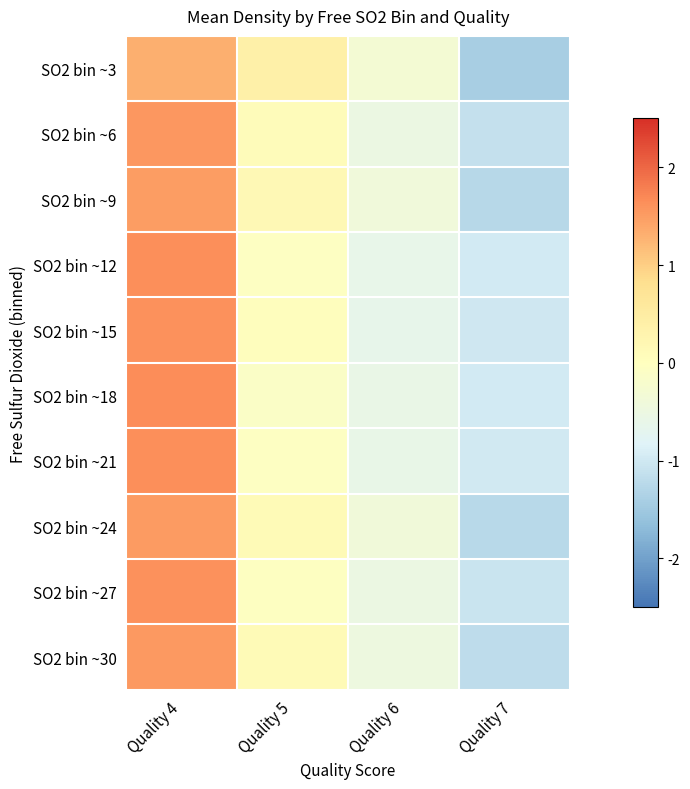

Rank the series by their maximum value, from lowest to highest.

SO2 bin ~3, SO2 bin ~9, SO2 bin ~24, SO2 bin ~30, SO2 bin ~6, SO2 bin ~15, SO2 bin ~27, SO2 bin ~21, SO2 bin ~12, SO2 bin ~18